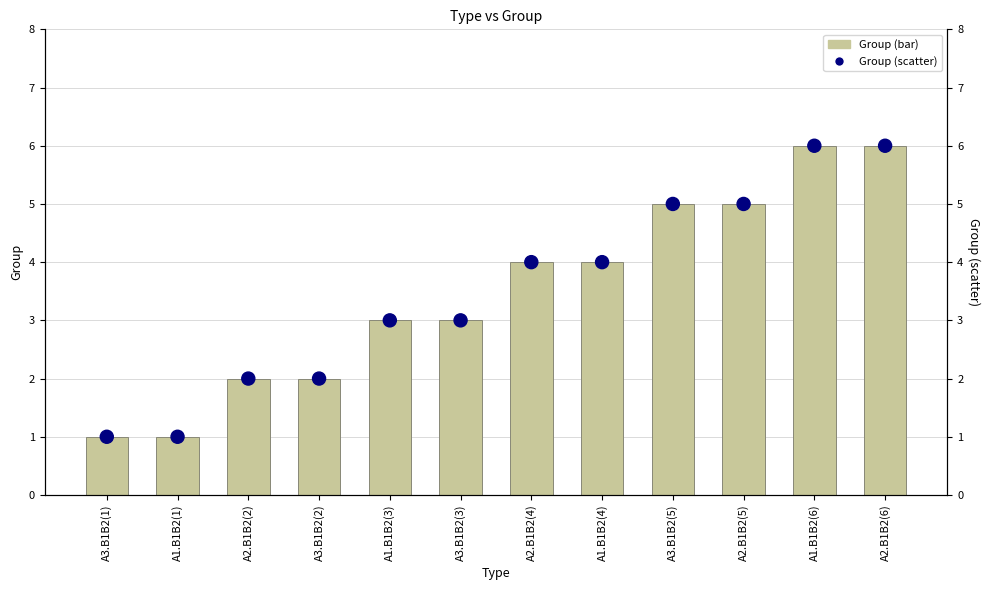

Which series contains the lowest Y value?

Group